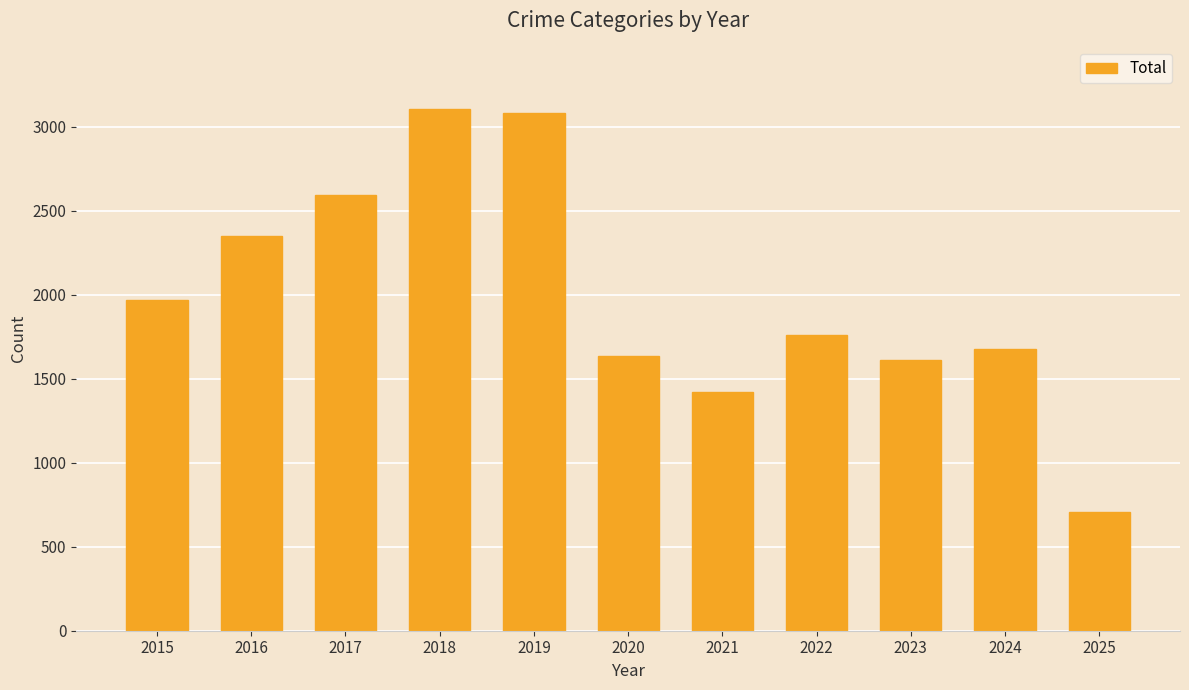

True or false: the data shows 2592 at 2017.

True